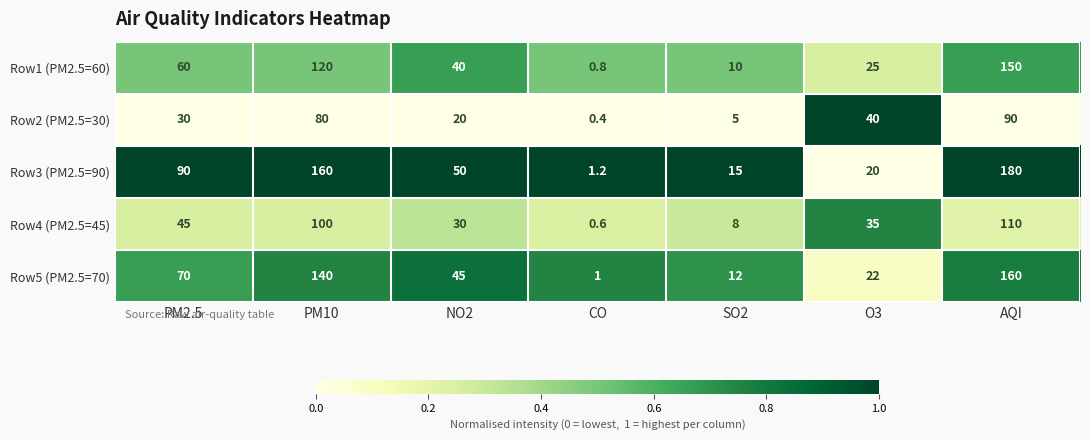

Rank the series by their maximum value, from lowest to highest.

Row2 (PM2.5=30), Row4 (PM2.5=45), Row1 (PM2.5=60), Row5 (PM2.5=70), Row3 (PM2.5=90)